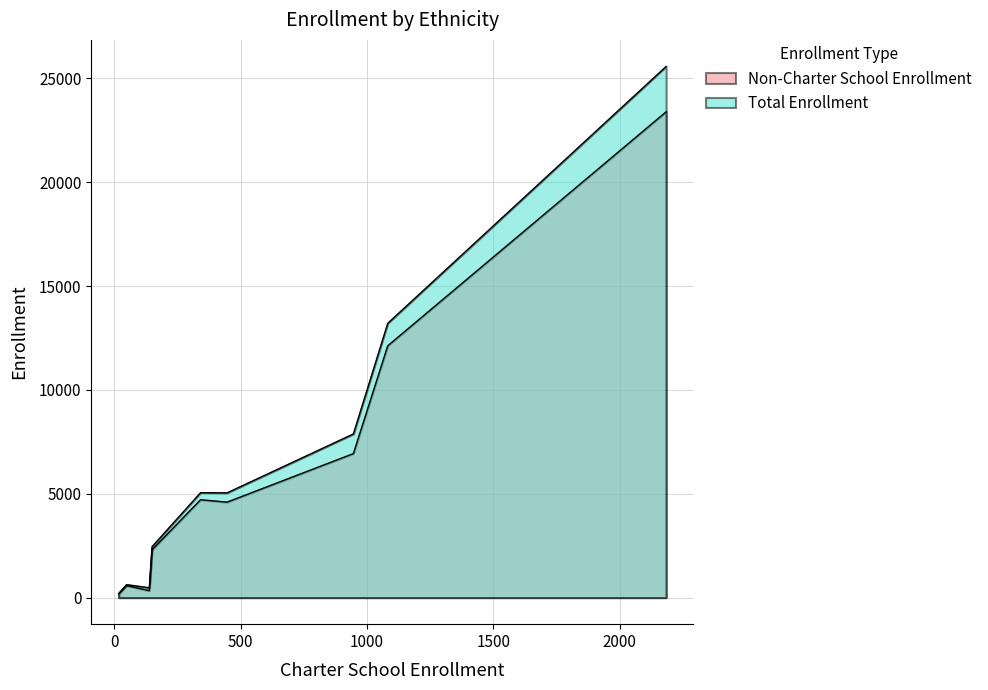

True or false: Total Enrollment and Non-Charter School Enrollment cross at least once.

False